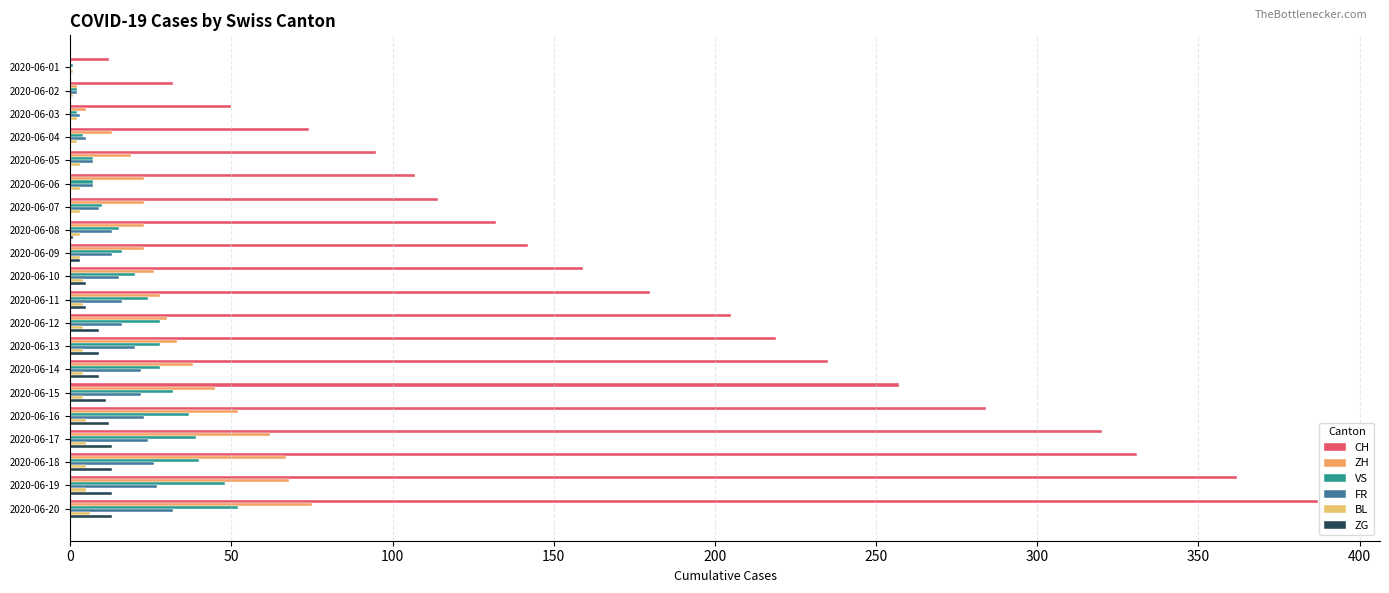

Reading left to right, transcribe all the data shown in this chart.

CH: 12	32	50	74	95	107	114	132	142	159	180	205	219	235	257	284	320	331	362	387
ZH: 0	2	5	13	19	23	23	23	23	26	28	30	33	38	45	52	62	67	68	75
VS: 1	2	2	4	7	7	10	15	16	20	24	28	28	28	32	37	39	40	48	52
FR: 0	2	3	5	7	7	9	13	13	15	16	16	20	22	22	23	24	26	27	32
BL: 1	1	2	2	3	3	3	3	3	4	4	4	4	4	4	5	5	5	5	6
ZG: 0	0	0	0	0	0	0	1	3	5	5	9	9	9	11	12	13	13	13	13